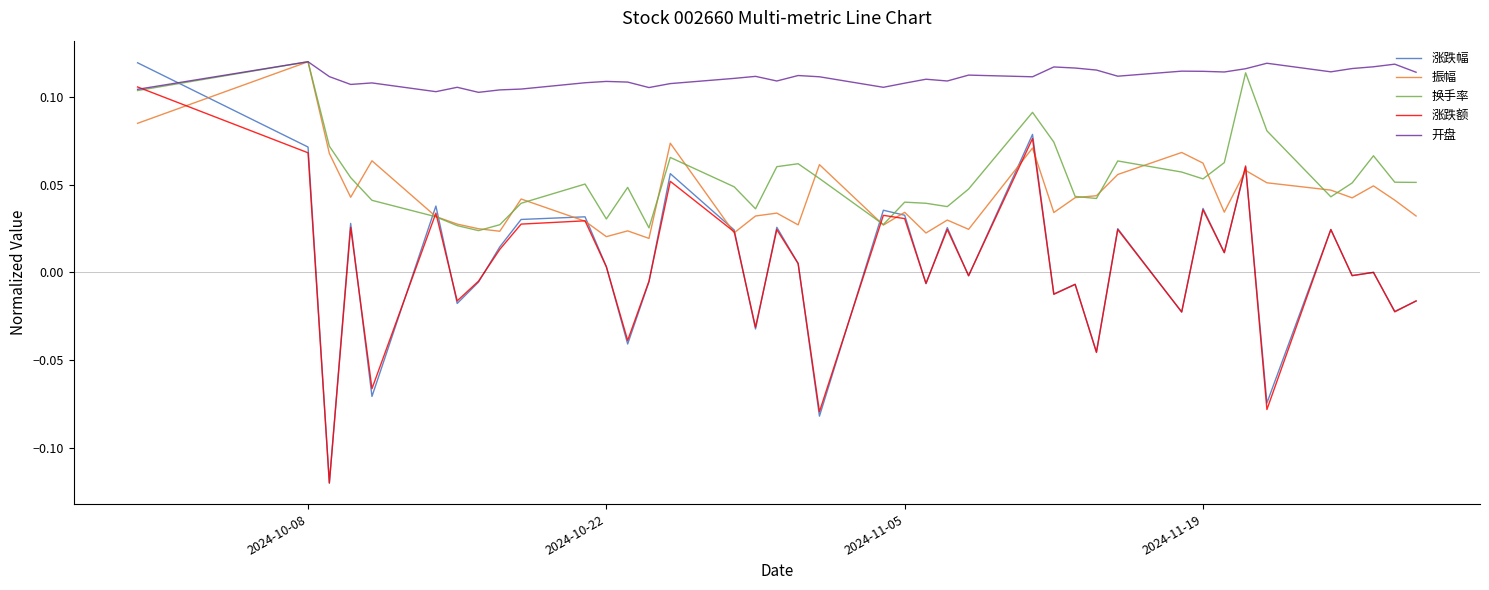

Which series has the largest range (max minus min)?

涨跌幅